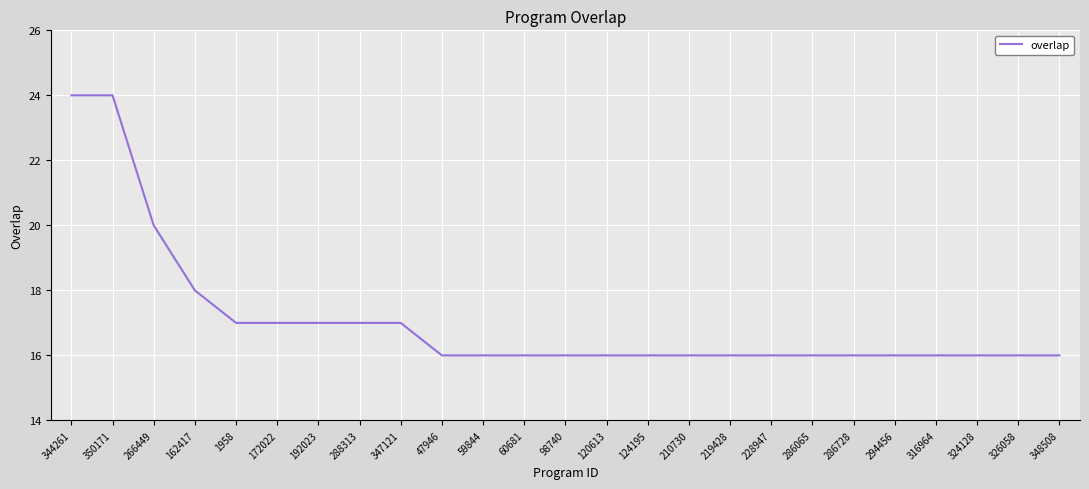

What is the average value?

17